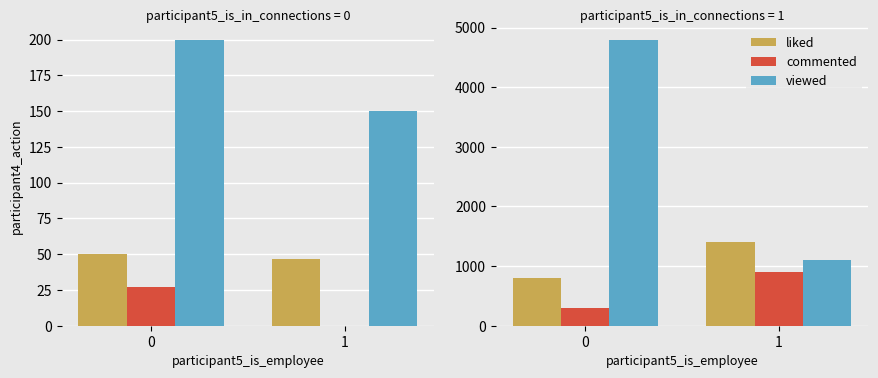

The commented series shows 300 at 0. True or false?

True